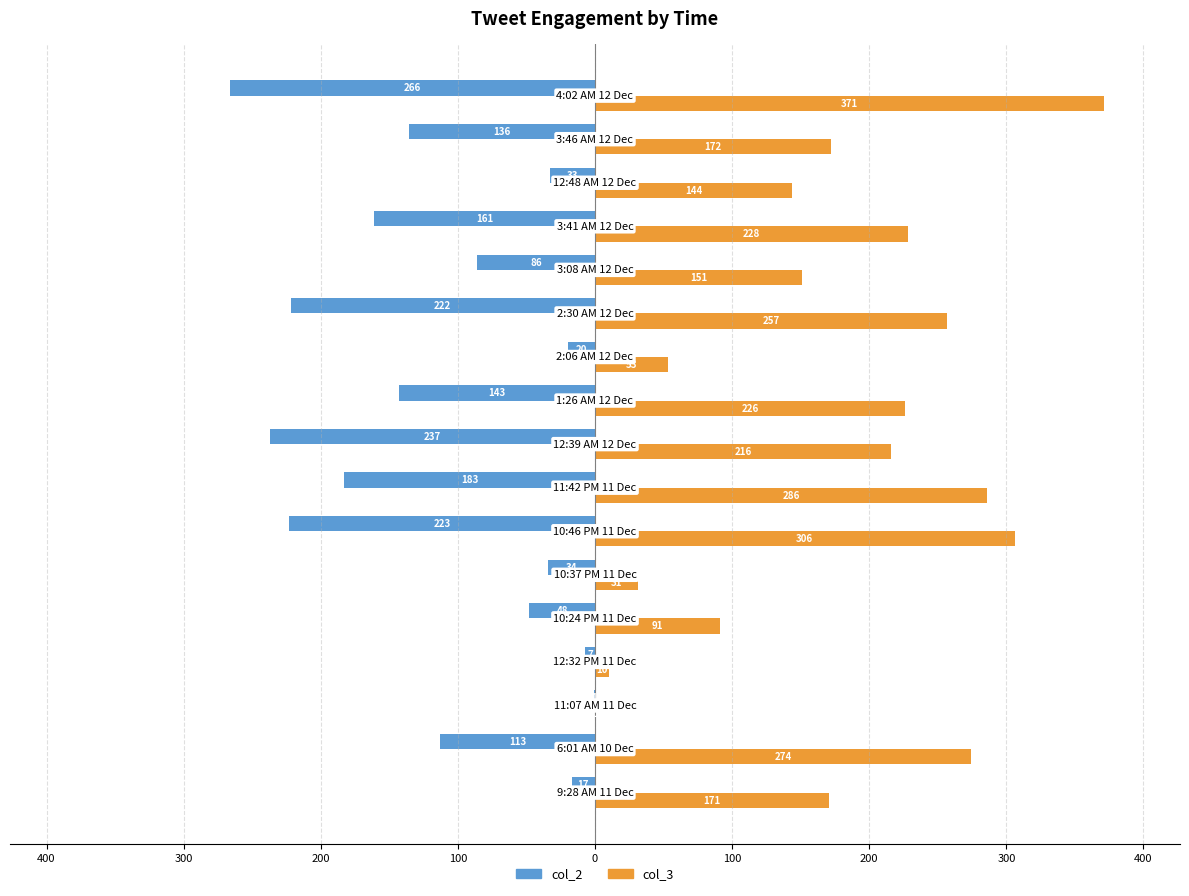

What are all the series names shown in the legend?

col_2, col_3